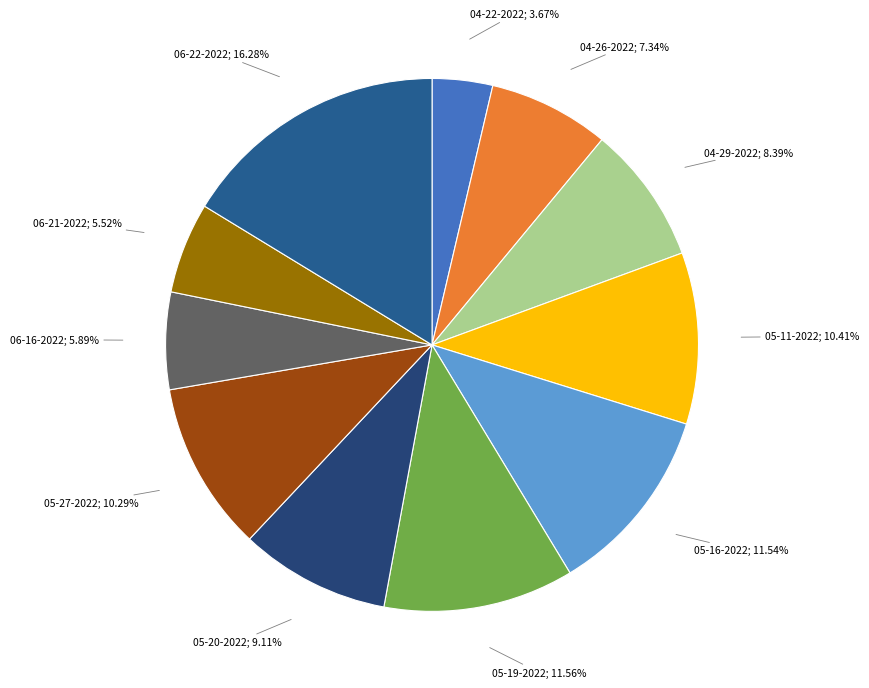

How many slices are in this pie chart?

11